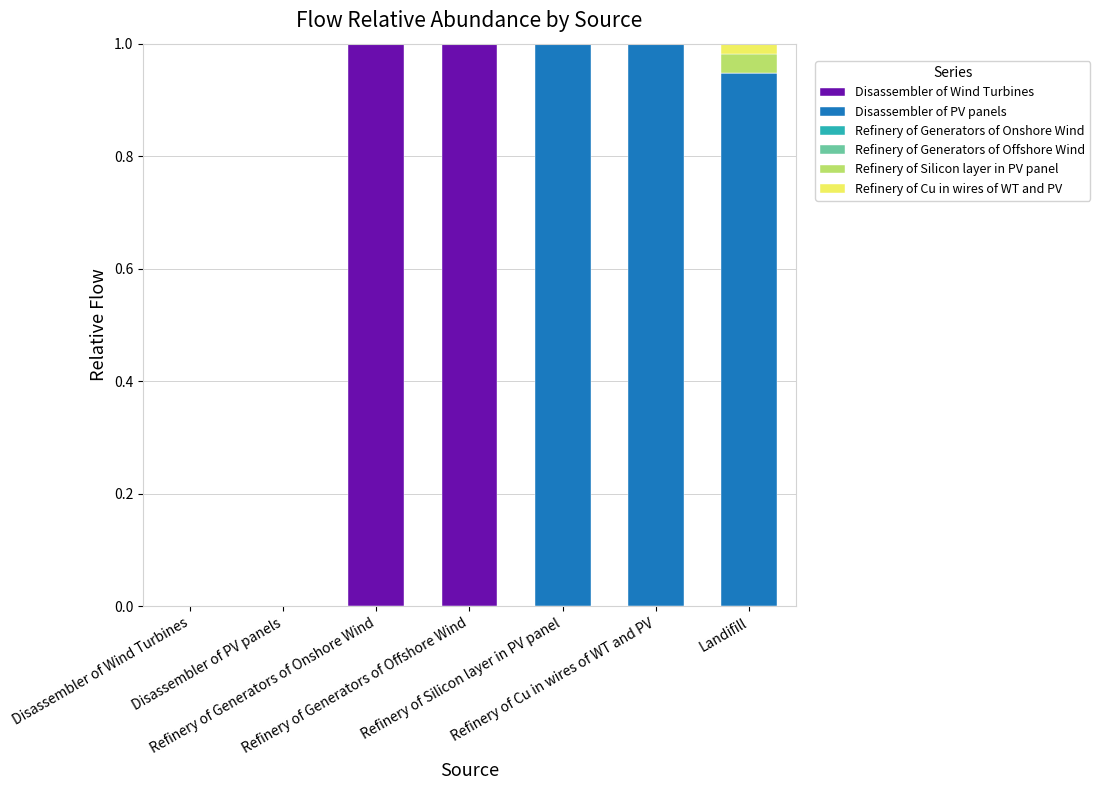

Are the bars horizontal?

No